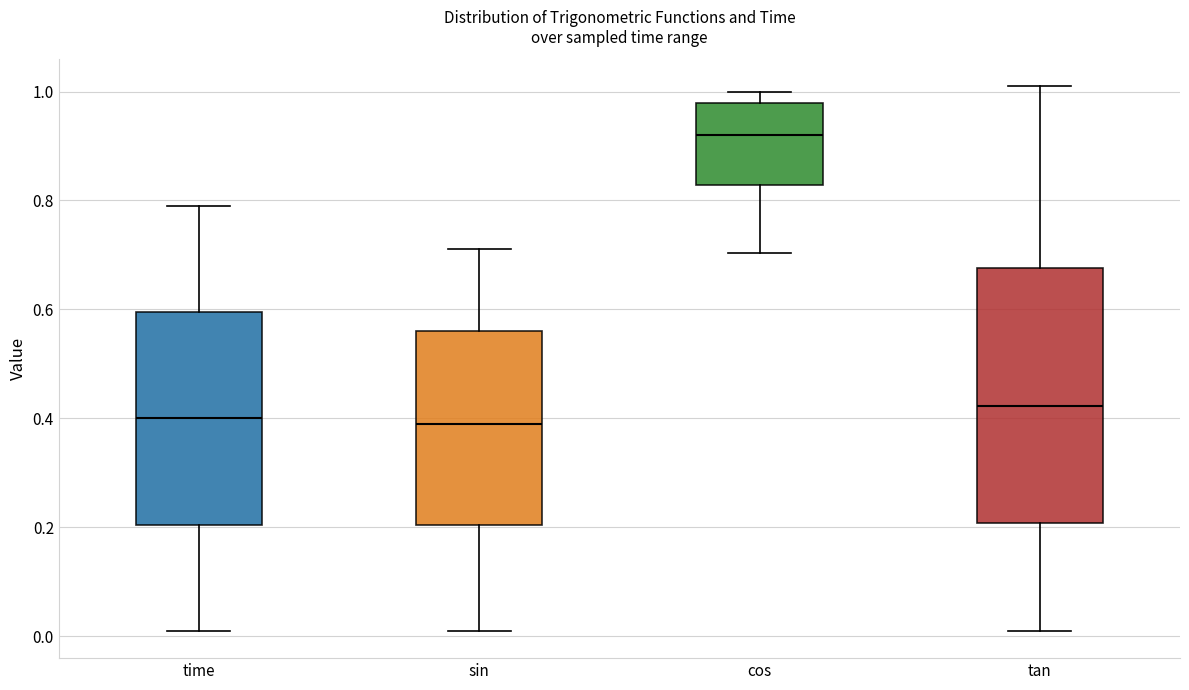

Which box's median line is the highest?

cos